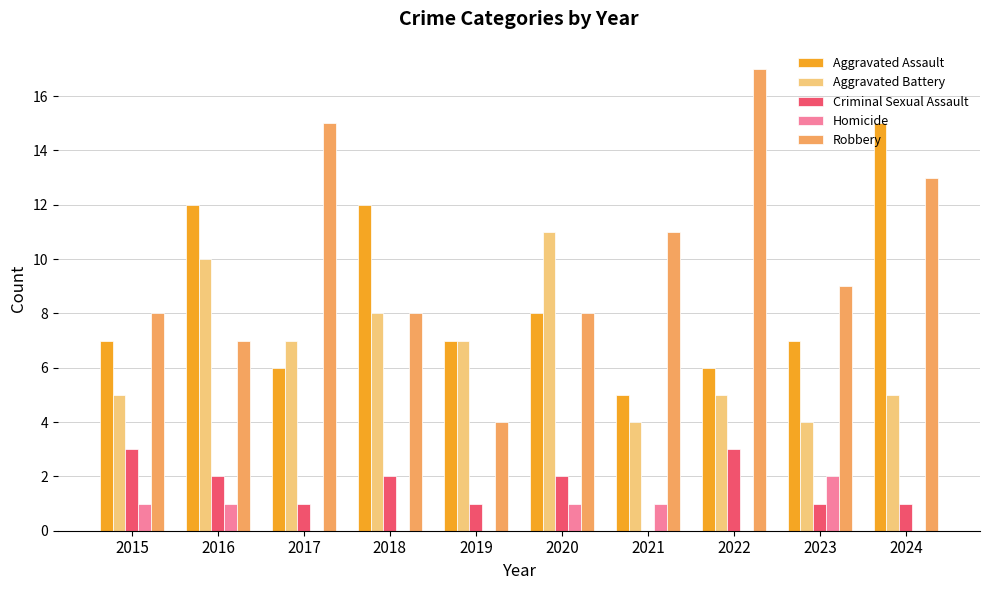

What is the sum of the Homicide values at 2019 and 2020?

1